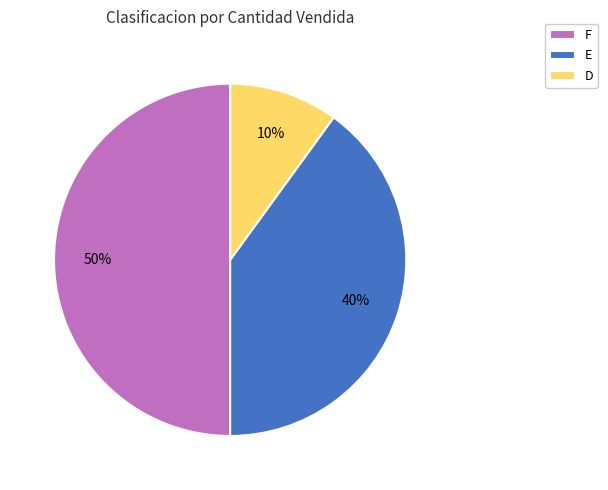

Is E the majority of the pie?

No